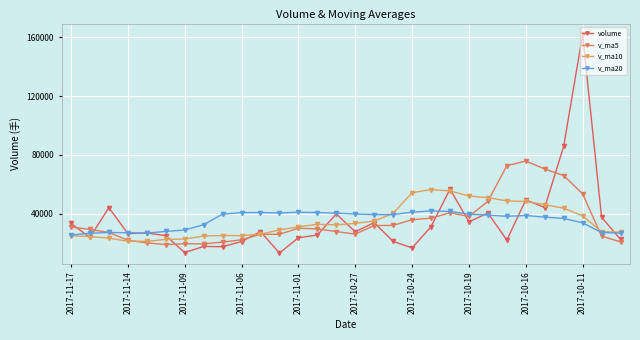

True or false: v_ma10 and v_ma20 intersect in this chart.

True